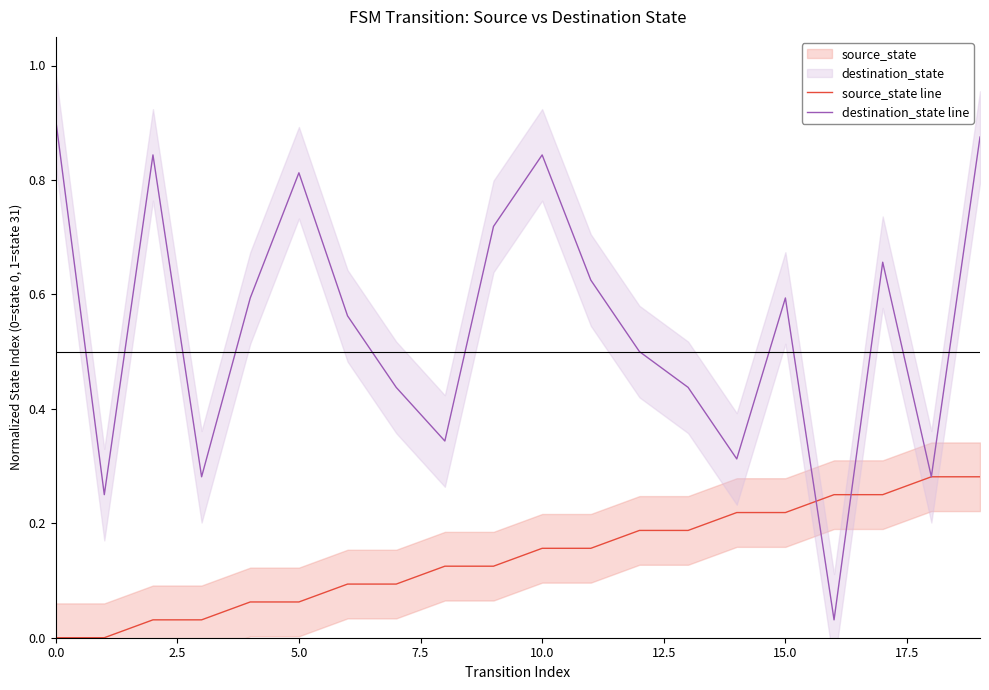

Which series ends up on top after the final intersection of source_state line and destination_state line?

destination_state line